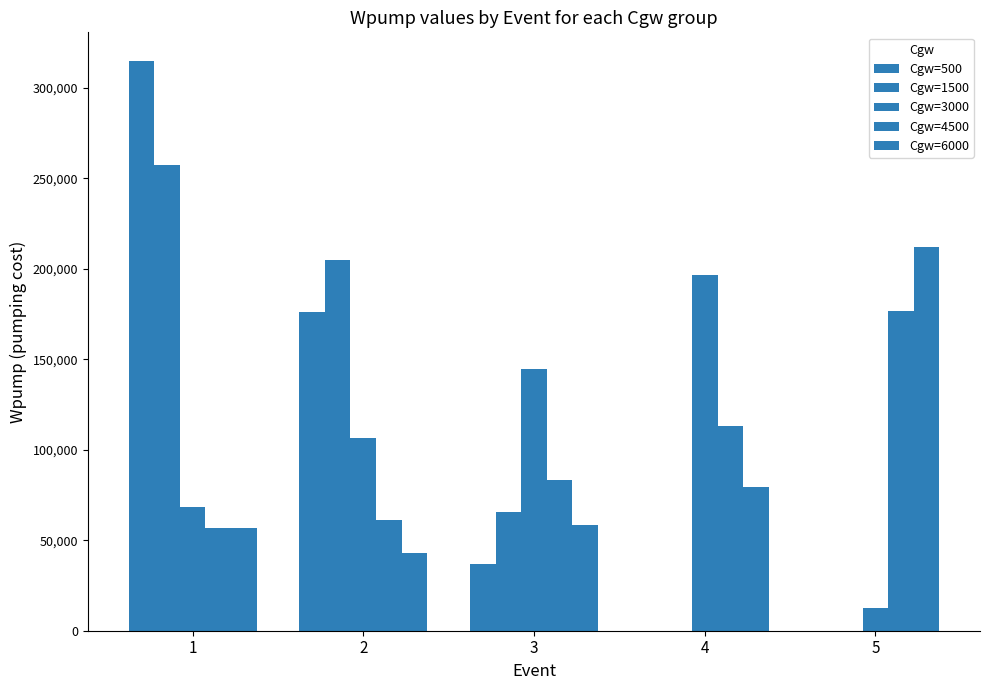

How many groups of bars are there?

5